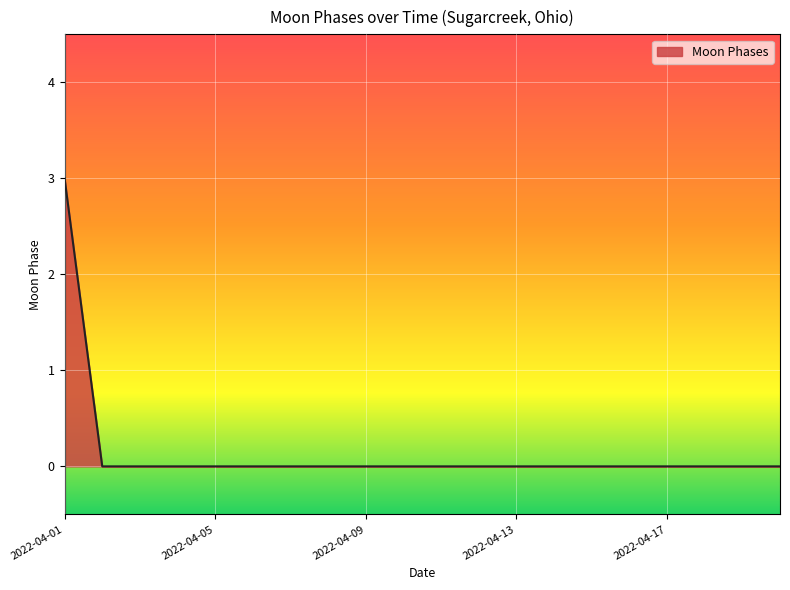

What is the greatest value displayed?

3